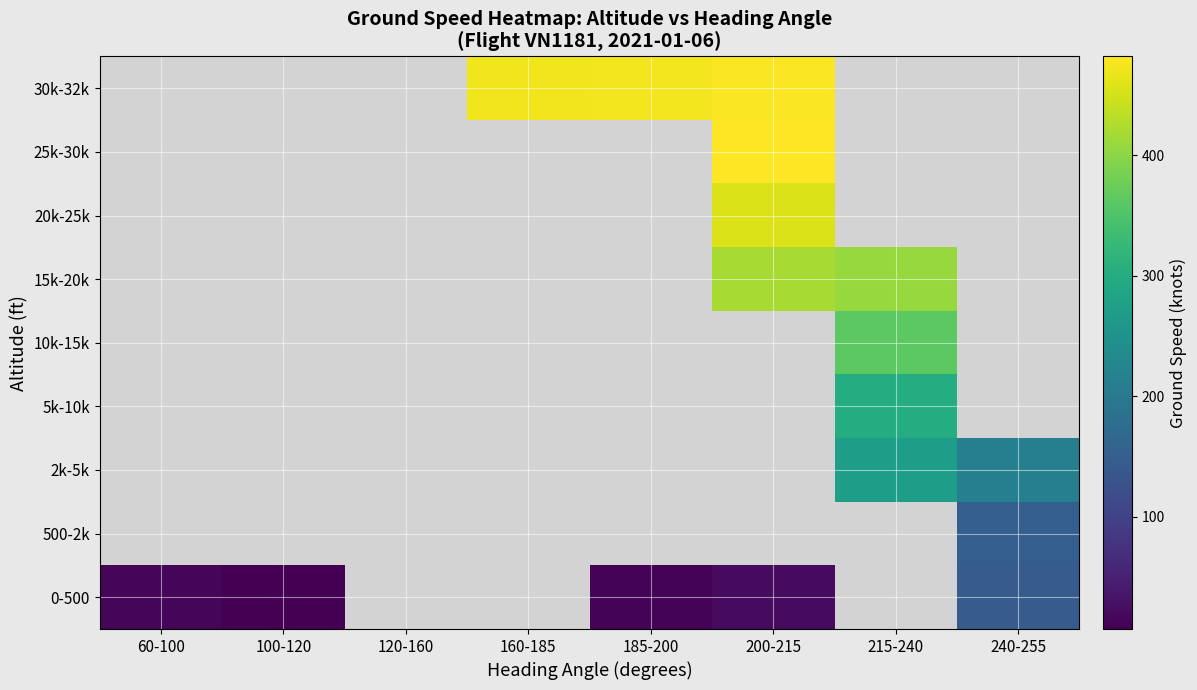

The 25k-30k series shows 481.8 at 200-215. True or false?

True